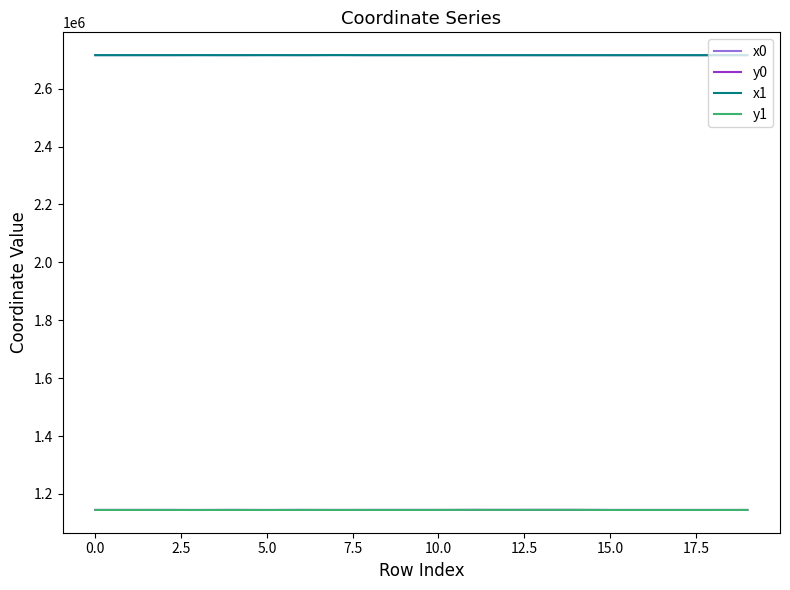

True or false: x0 has more than 0 points higher than both neighbors.

True